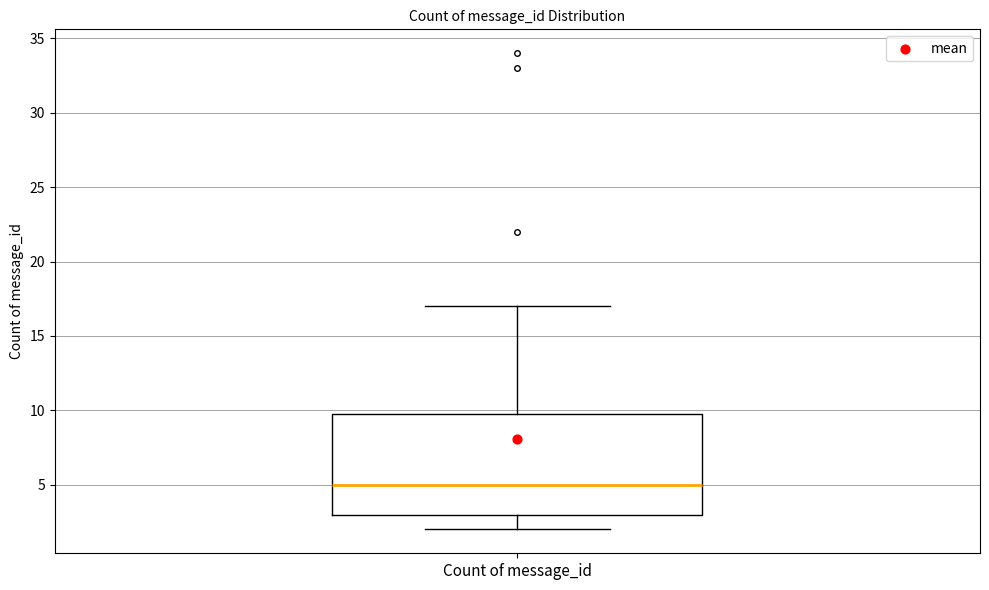

Where does the lower whisker of the box for Count of message_id end on the y-axis? The values are not printed on the chart, so give them approximately, as read against the axis.

2